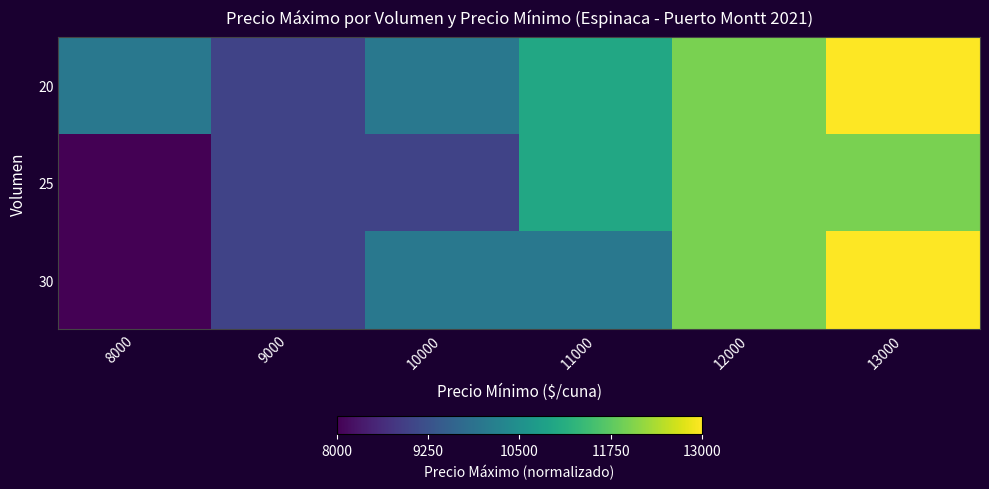

List the series in order of their peak value, lowest first.

25, 20, 30